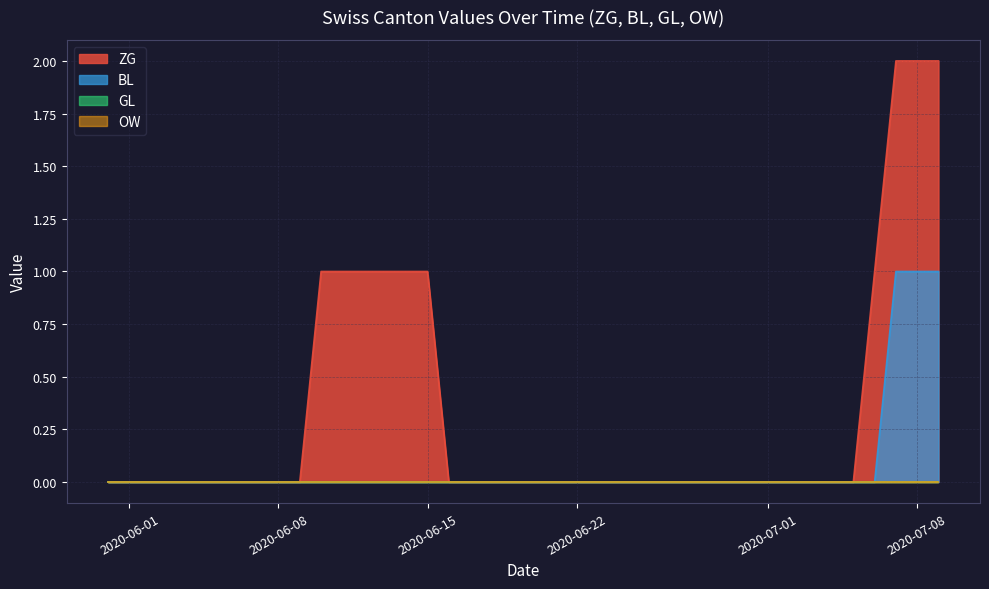

What are all the series names shown in the legend?

ZG, BL, GL, OW